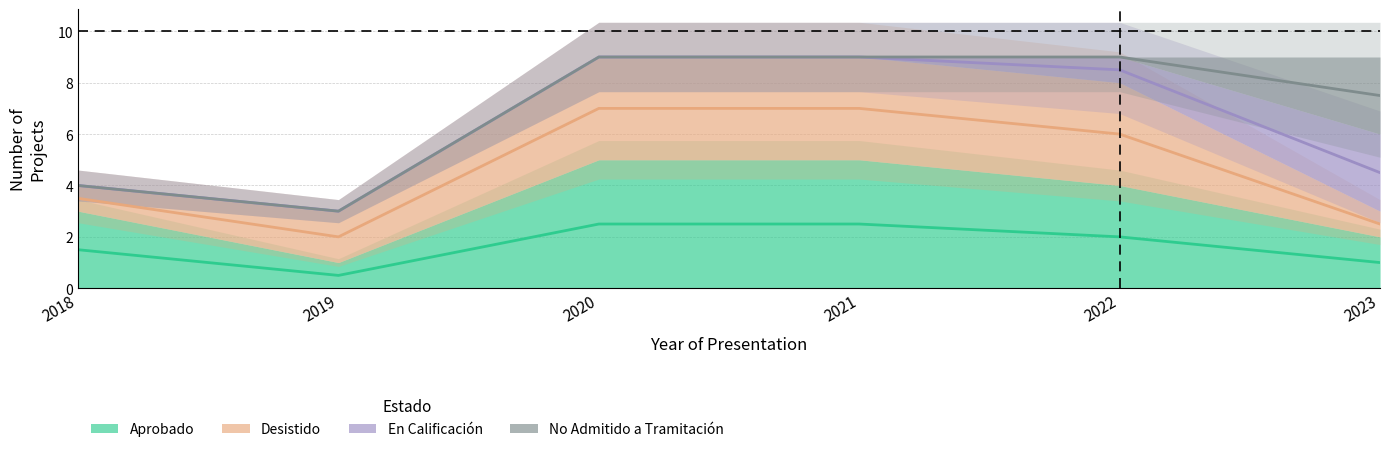

At which category is the sum across all series the highest?

2020